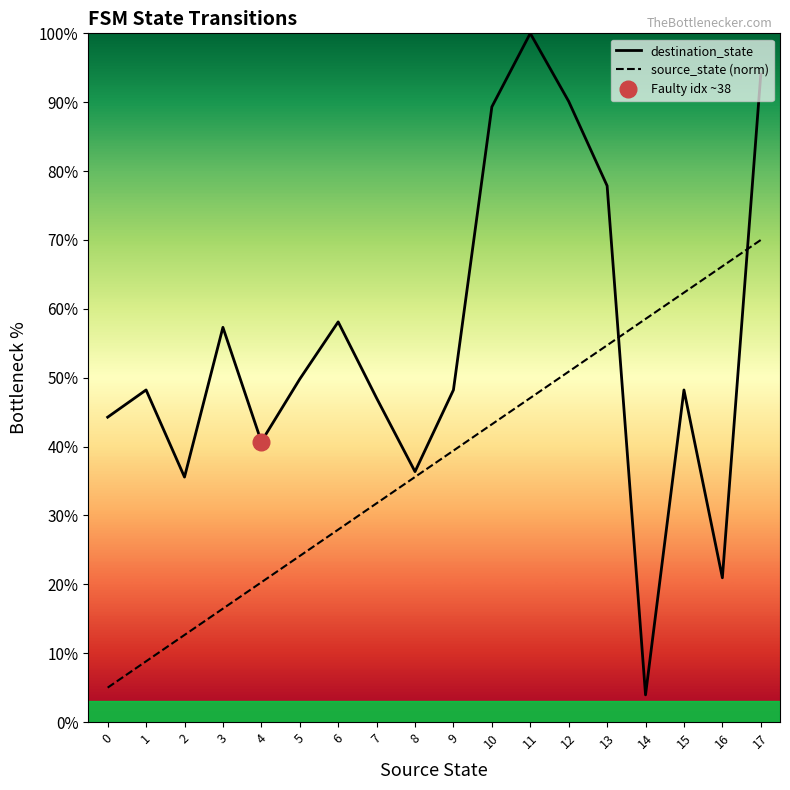

Does the chart display data point markers on the line(s)?

No